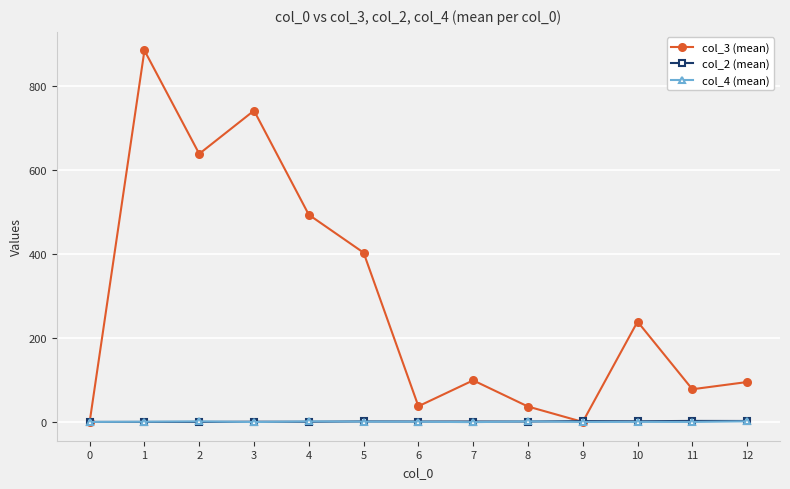

Which series has the largest total across all categories?

col_3 (mean)